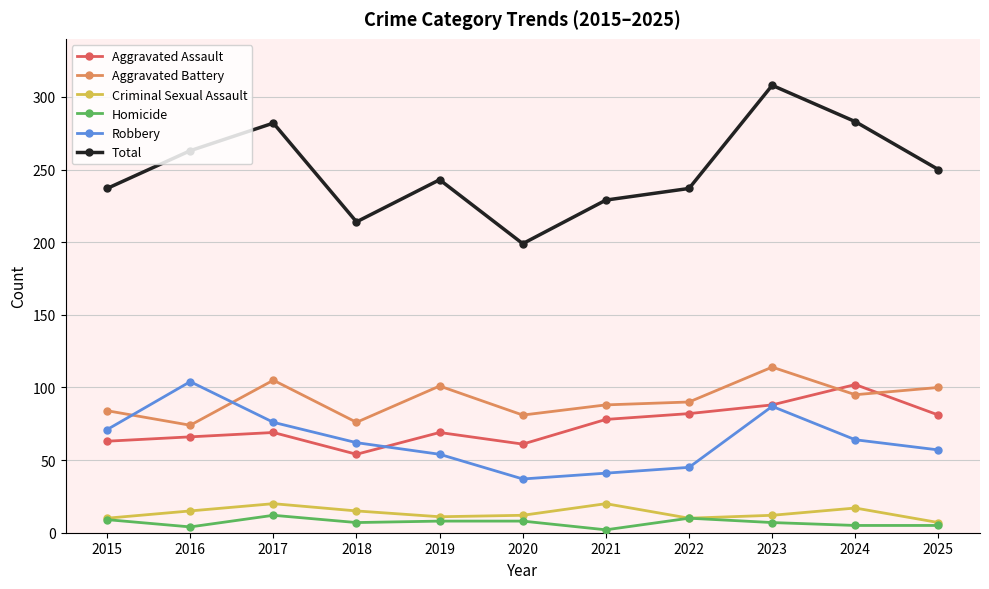

Which series has the widest spread of values?

Total